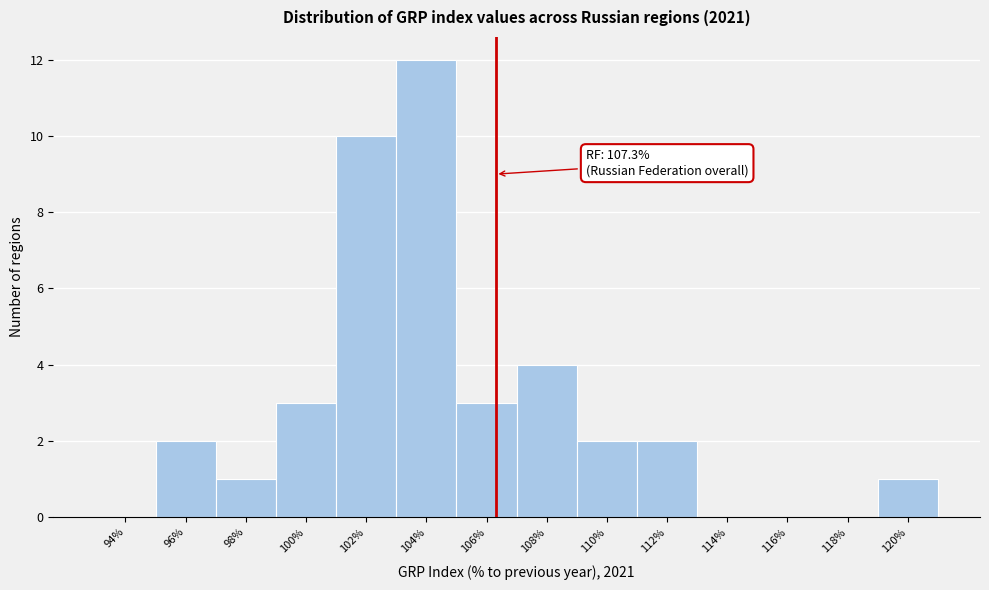

Reading right to left, what are all the values shown in this chart?

120%=1	118%=0	116%=0	114%=0	112%=2	110%=2	108%=4	106%=3	104%=12	102%=10	100%=3	98%=1	96%=2	94%=0